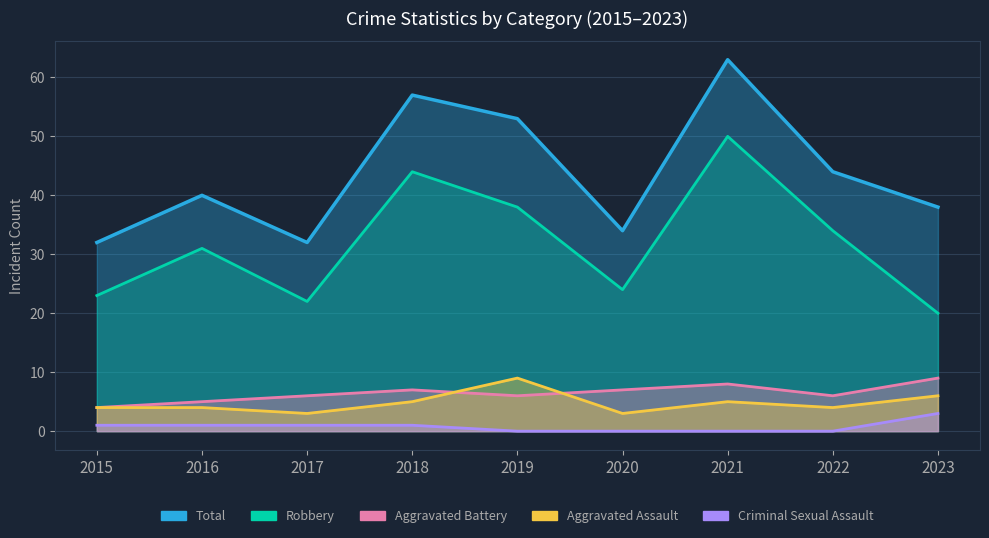

Which series changed the most between 2019 and 2023?

Robbery